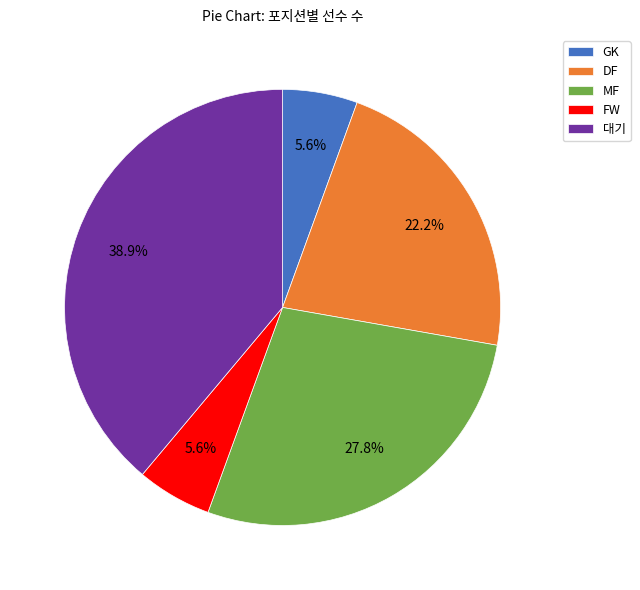

Is it true that MF is 22% of the pie?

False